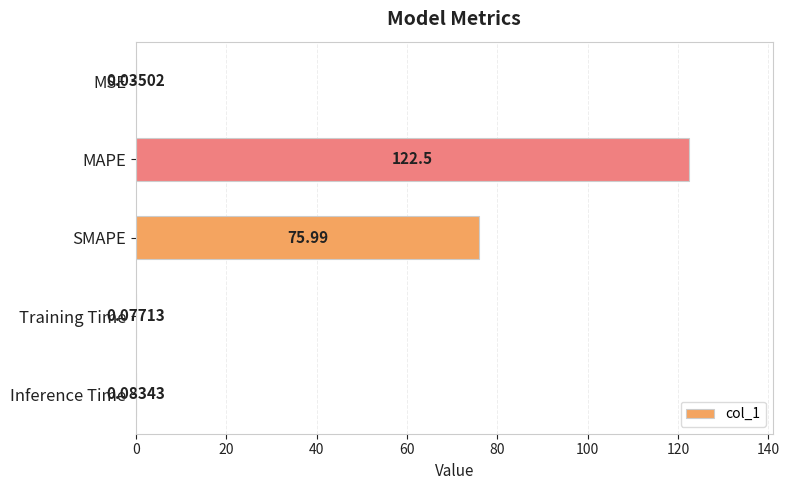

What is the sum of all values?

198.7